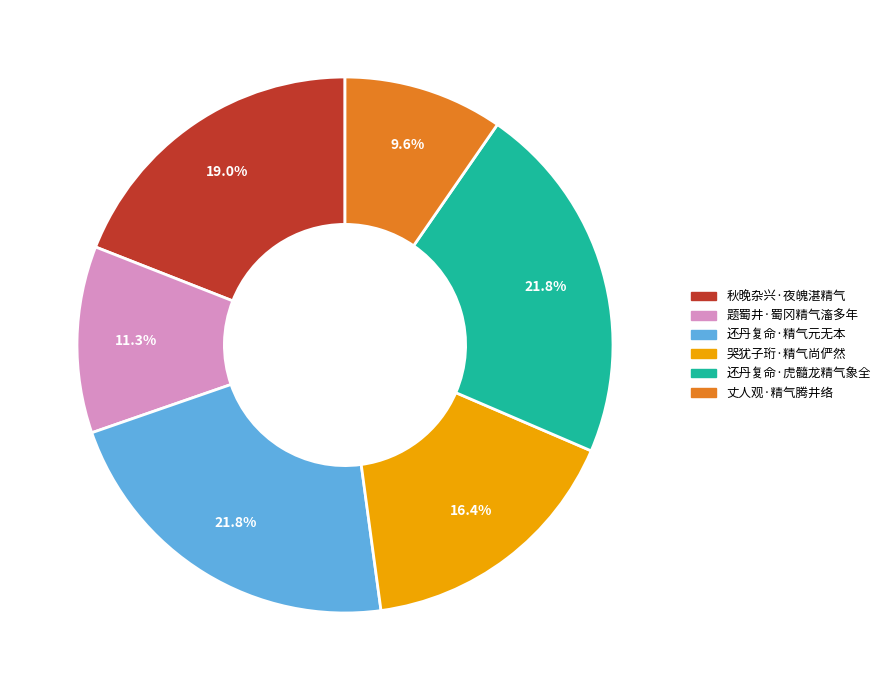

How many slices are in this pie chart?

6